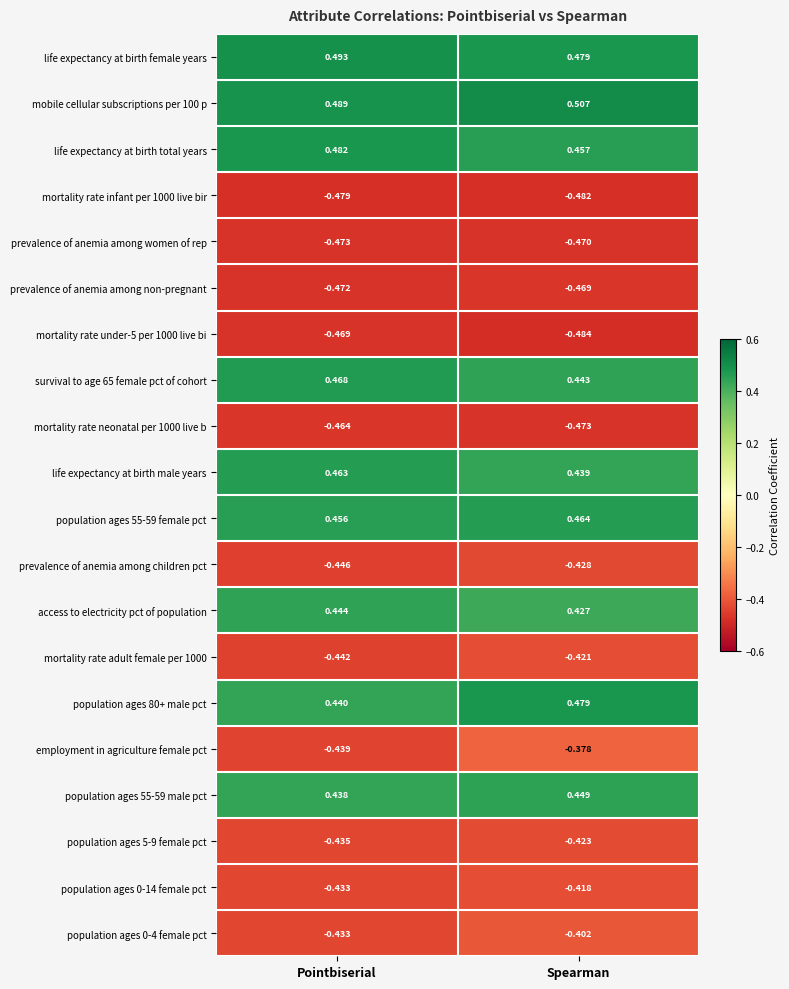

Where is access to electricity pct of population nearest to the value 0?

Spearman